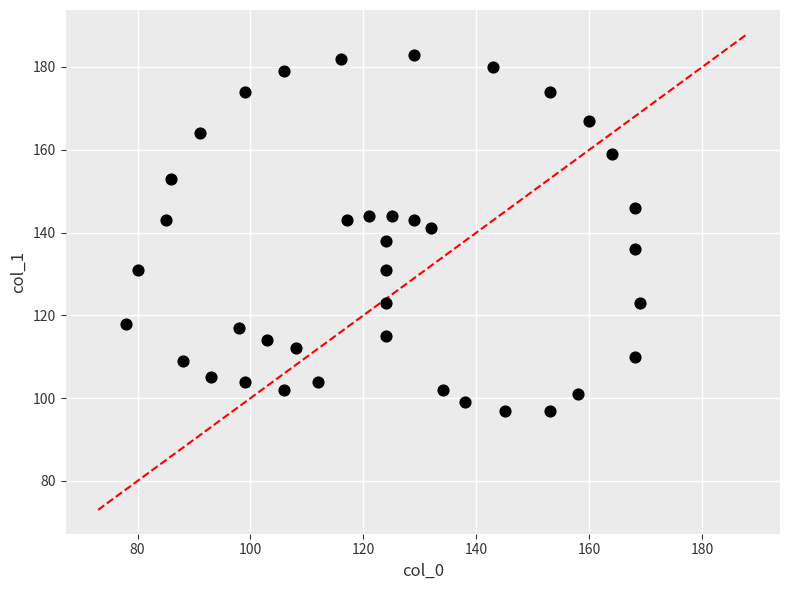

What is the range of Y values (max minus min)?

86